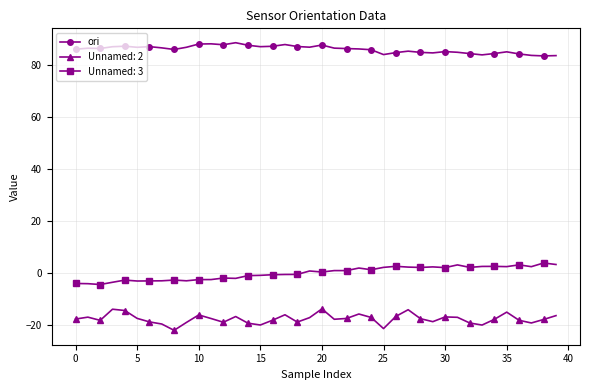

Is this an area chart (filled region under the line)?

No